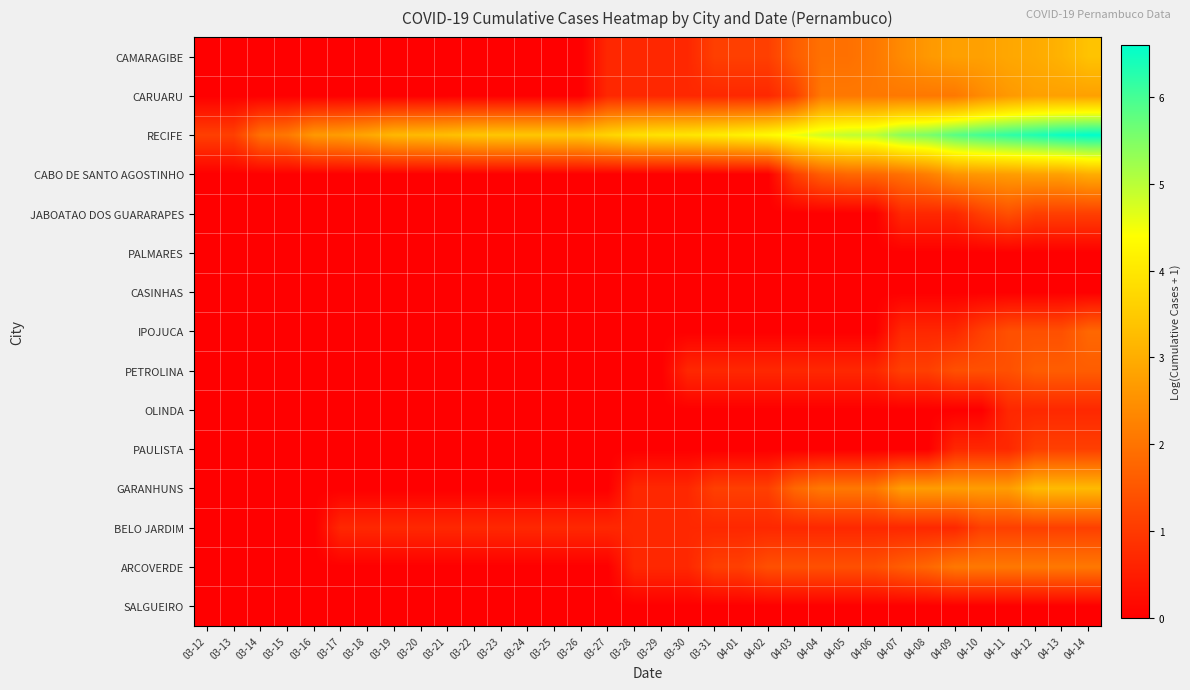

Which series changed the most between 03-18 and 04-12?

RECIFE